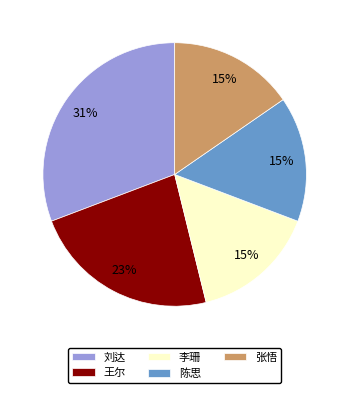

To the nearest percent, what portion does 刘达 represent?

31%